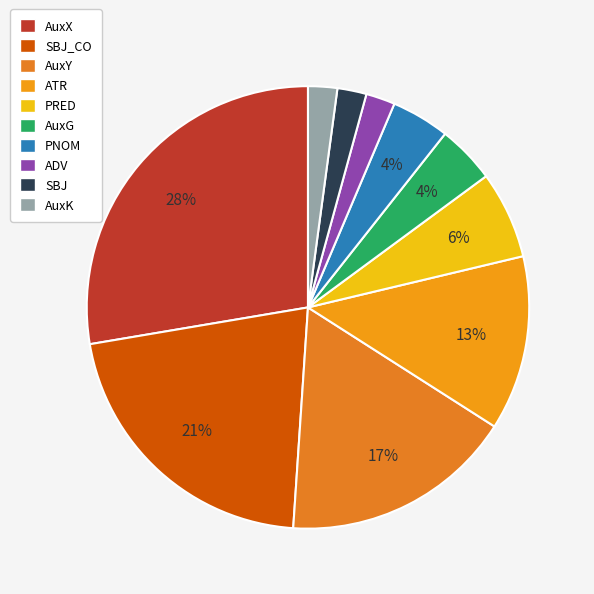

Which slice is the smallest?

ADV